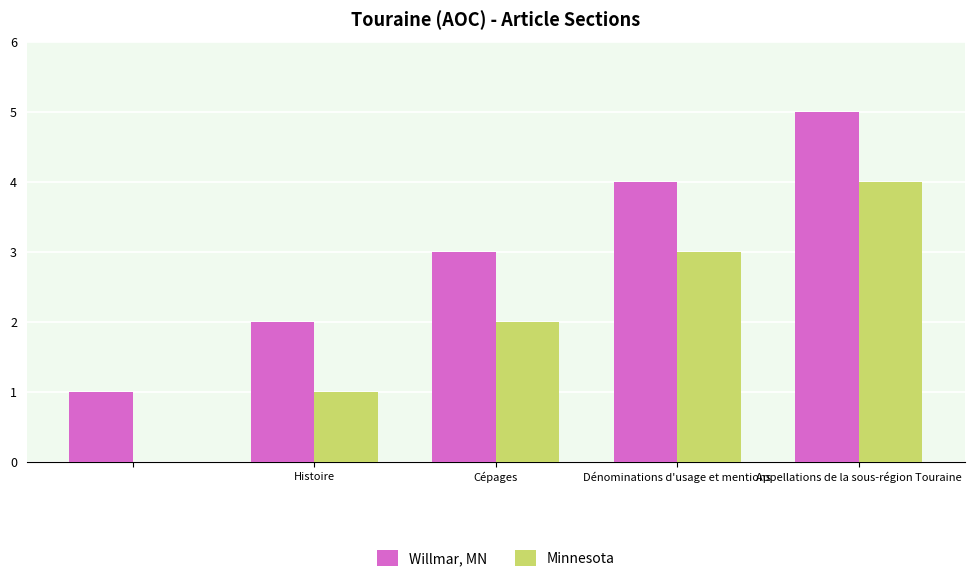

What is the maximum value shown in the chart?

5